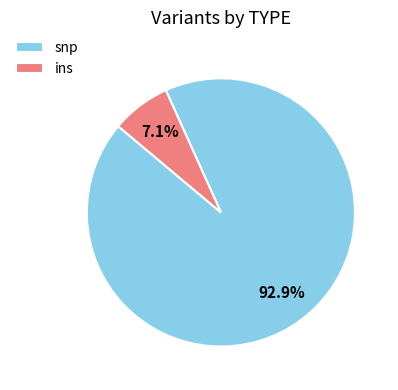

To the nearest percent, what is the average slice percentage?

50%